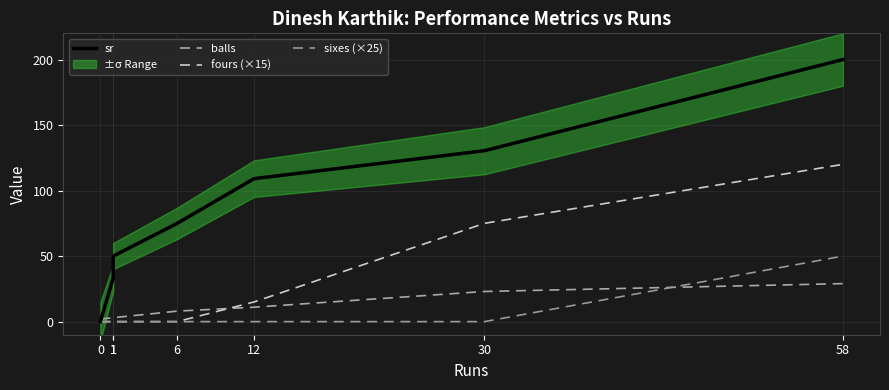

True or false: sr and sixes (×25) cross at least once.

False